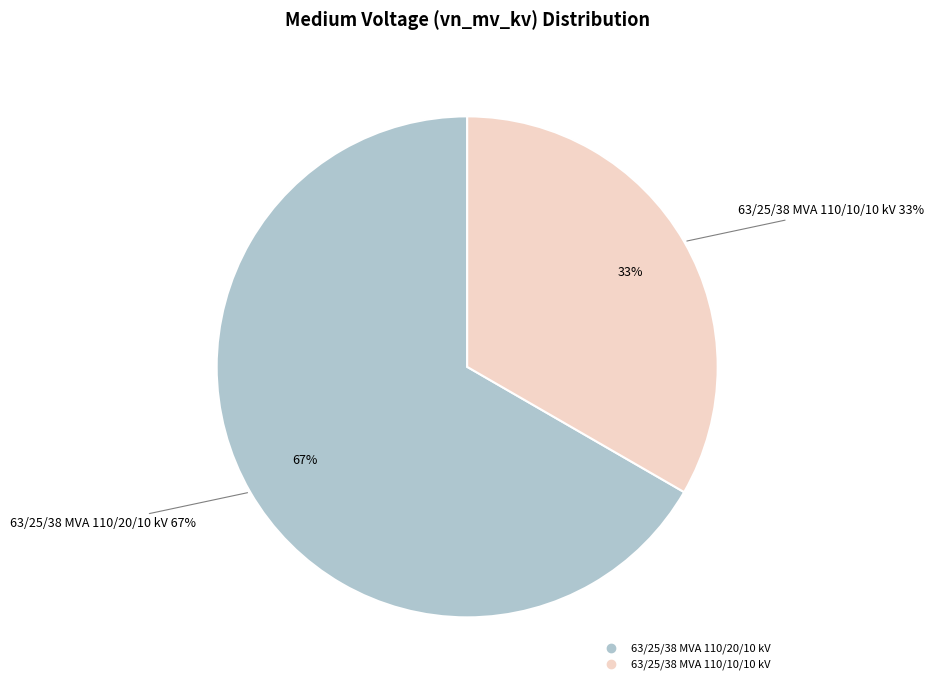

How many segments does this pie chart have?

2